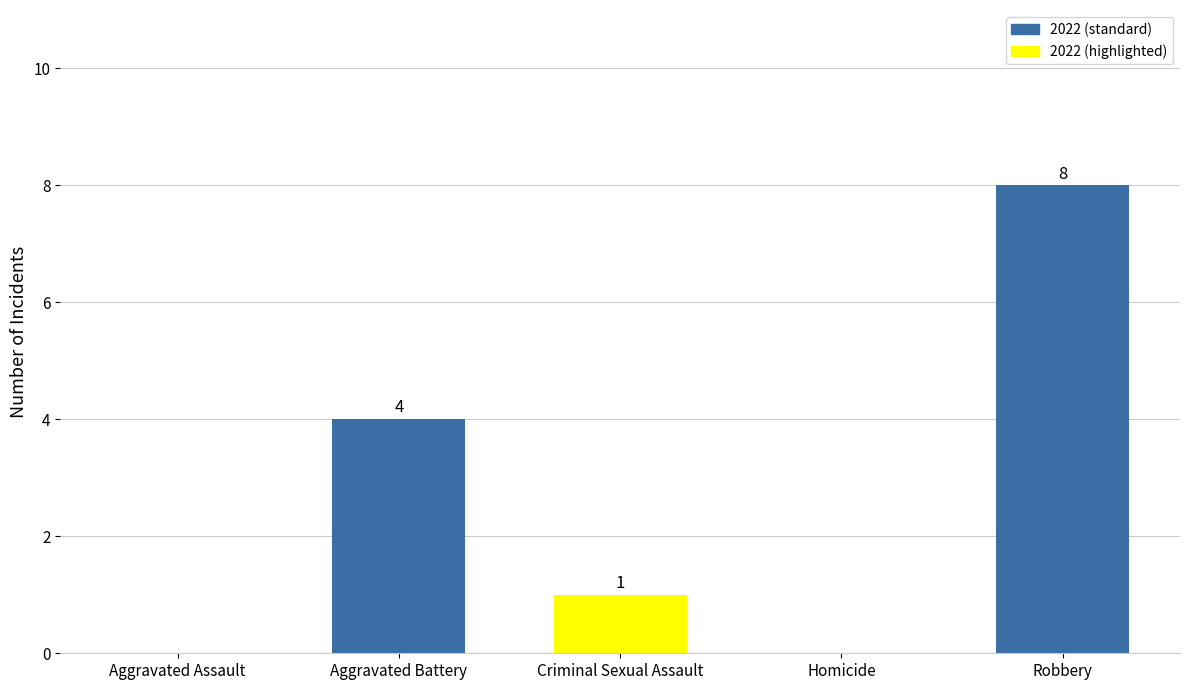

What is the maximum value shown in the chart?

8